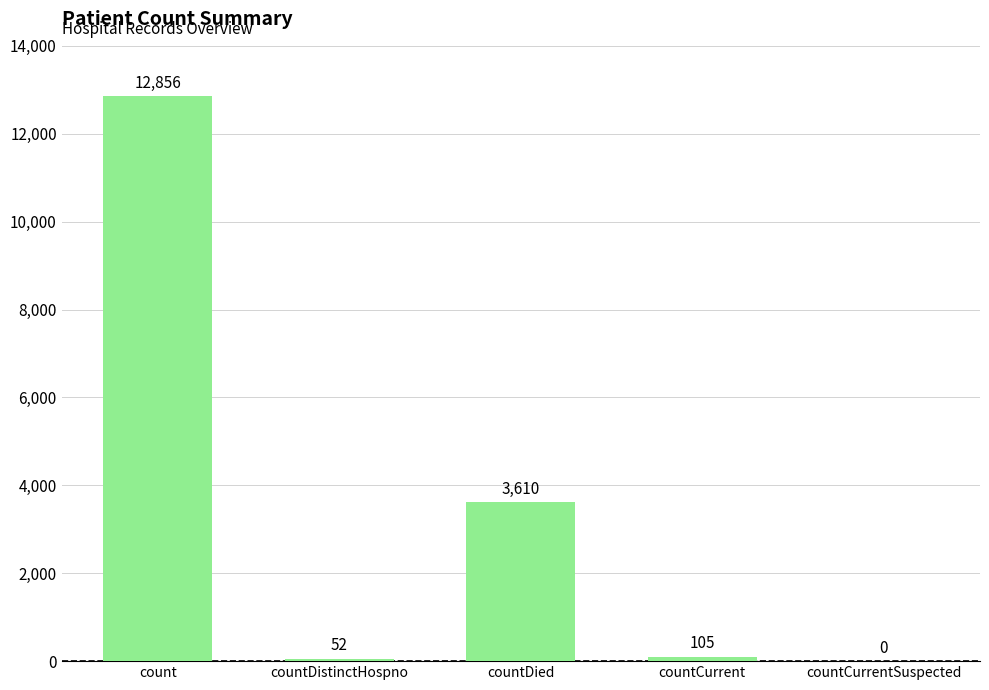

Which label corresponds to the largest value in the chart?

count